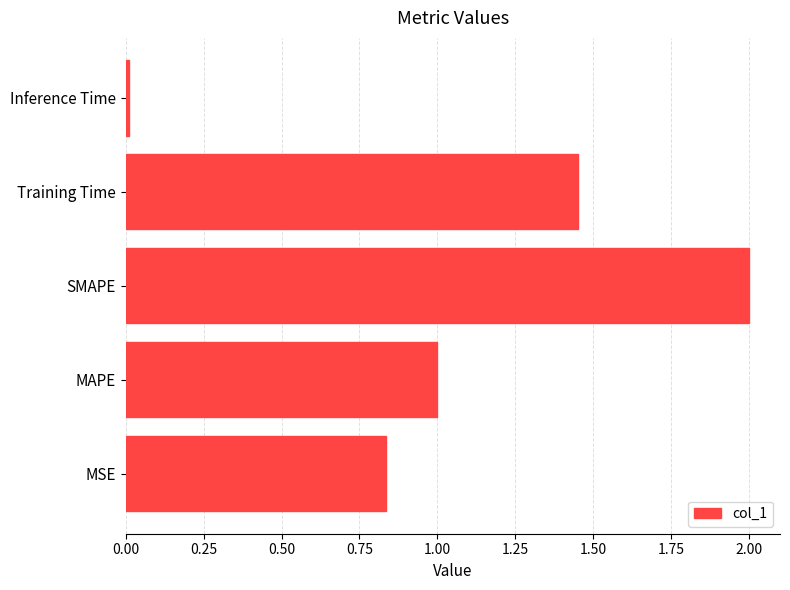

What is the sum of all values?

5.3